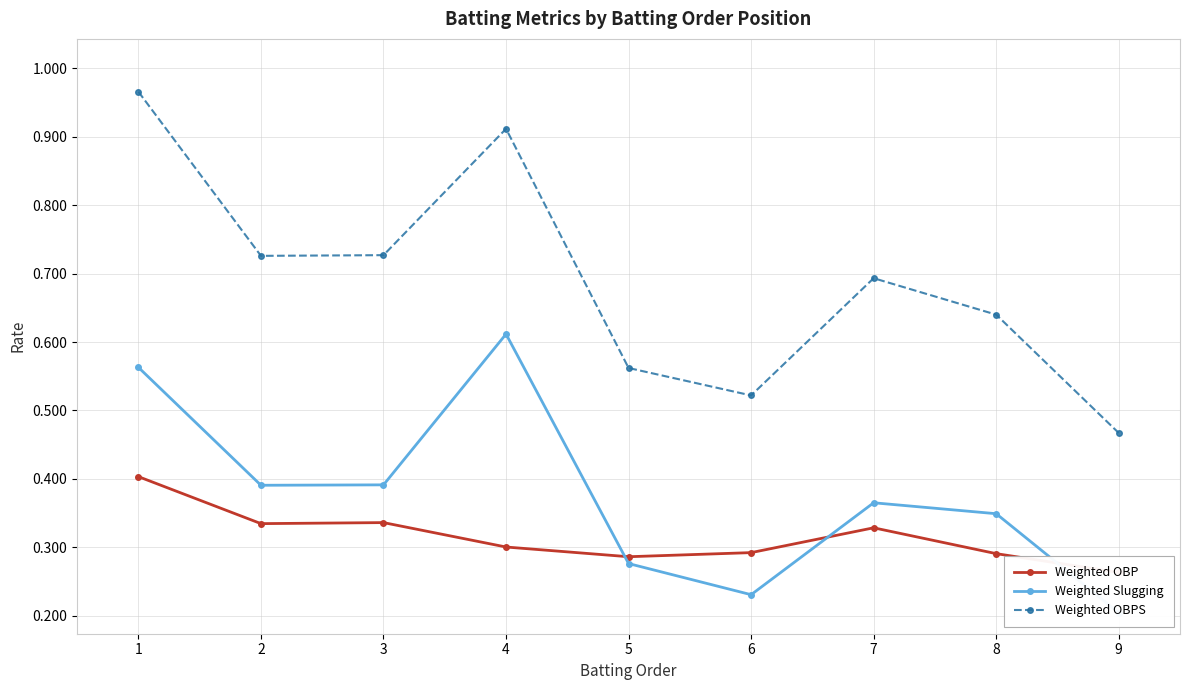

What is the value of the Weighted OBPS point at the 9th from the left?

0.5